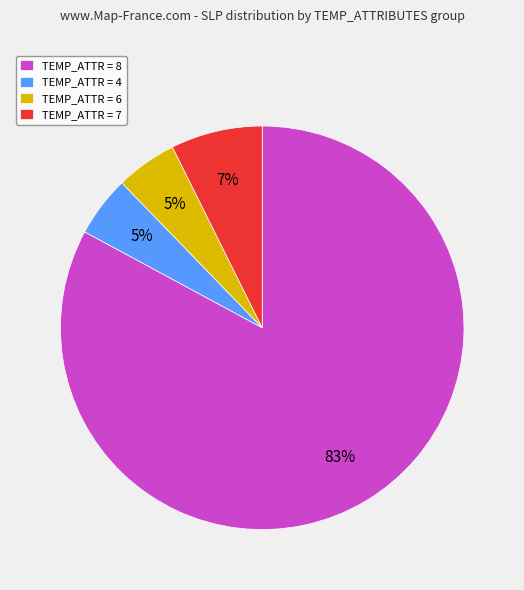

Which slice represents more than half of the pie?

TEMP_ATTR = 8